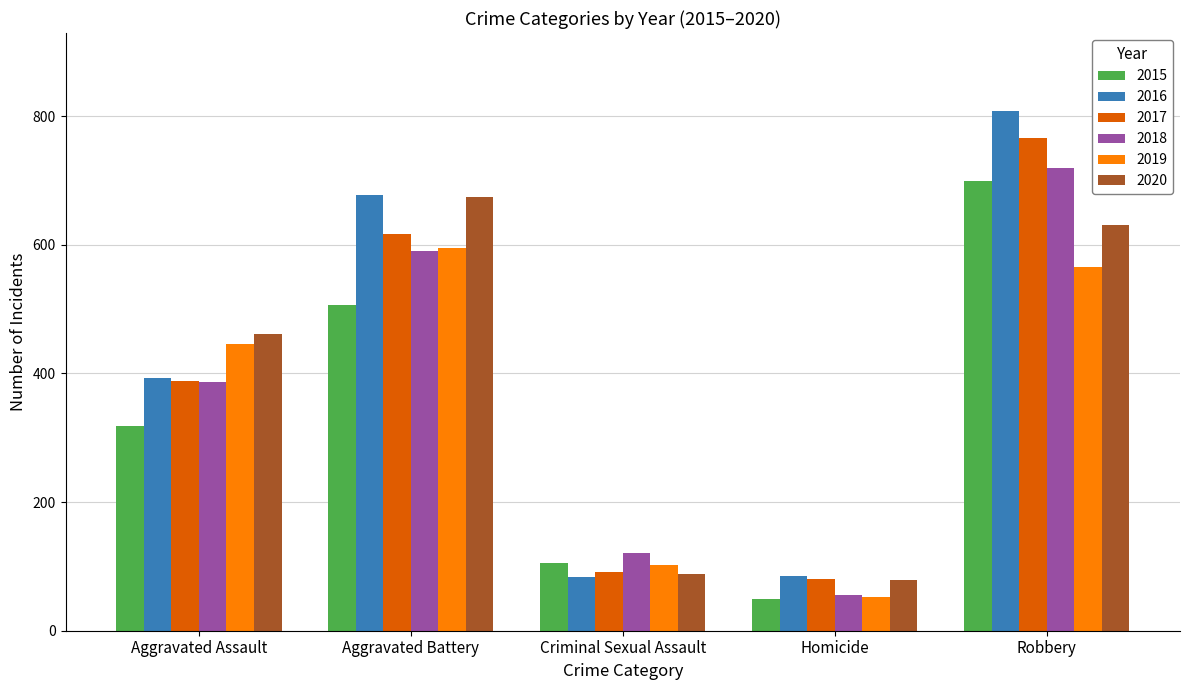

What is the highest value of the 2015 series?

699